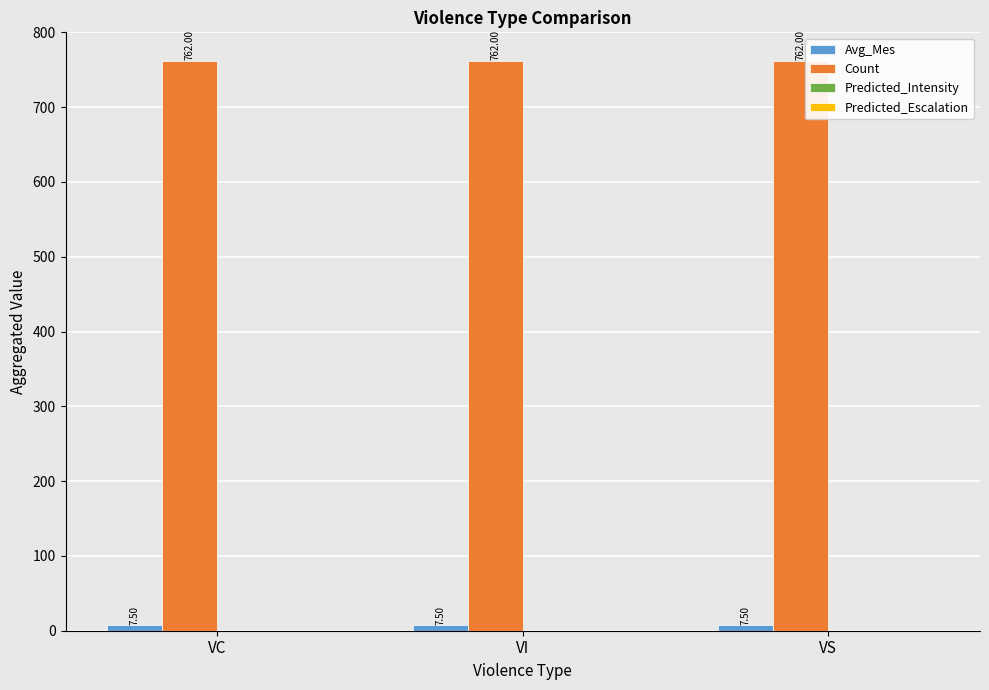

Are the bars horizontal?

No